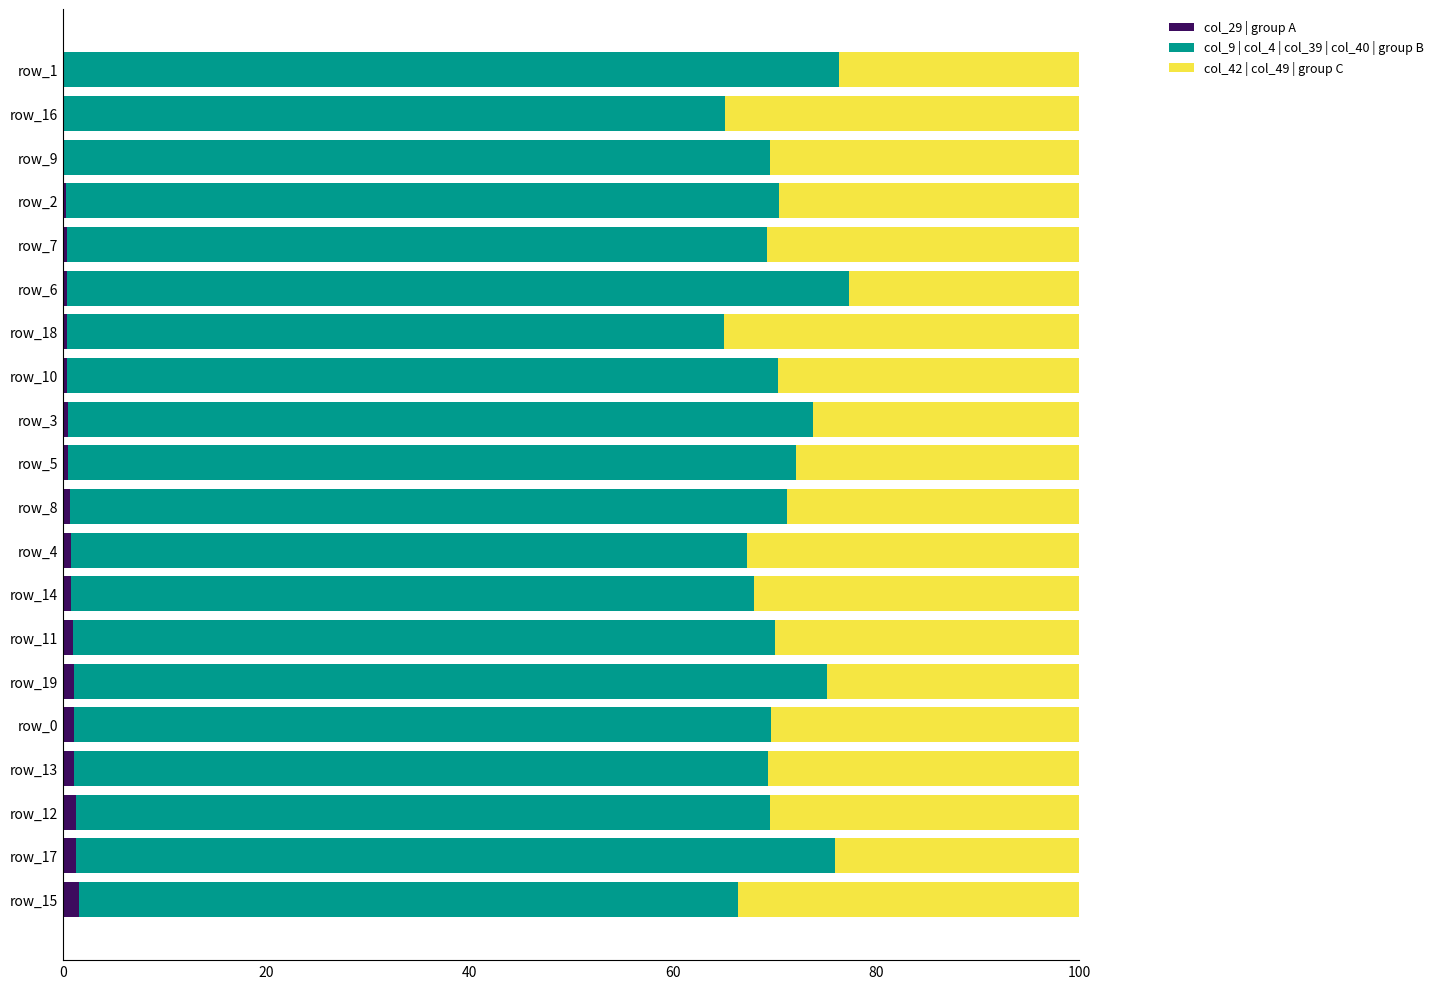

The col_29 | group A series shows 0.4 at row_10. True or false?

True